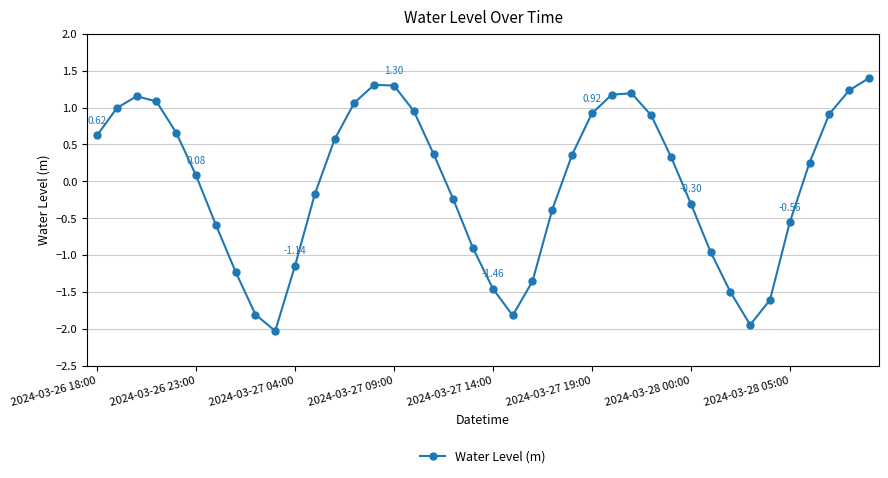

What is the minimum value shown in the chart?

-2.0